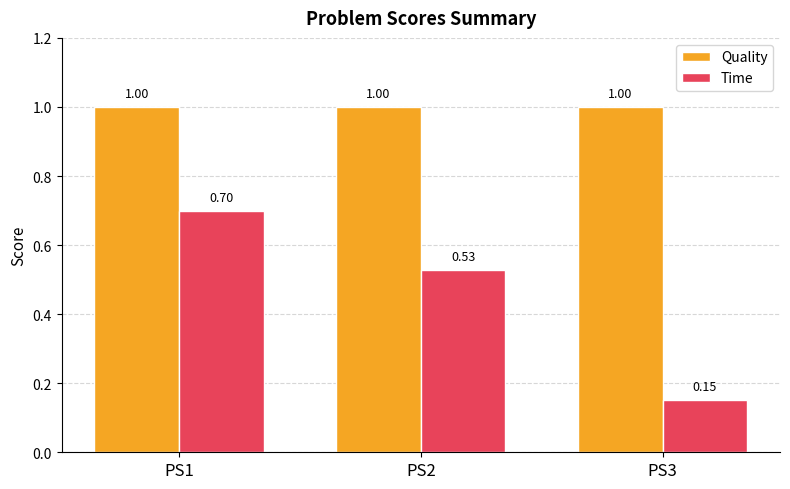

Which series changed the most between PS1 and PS3?

Time